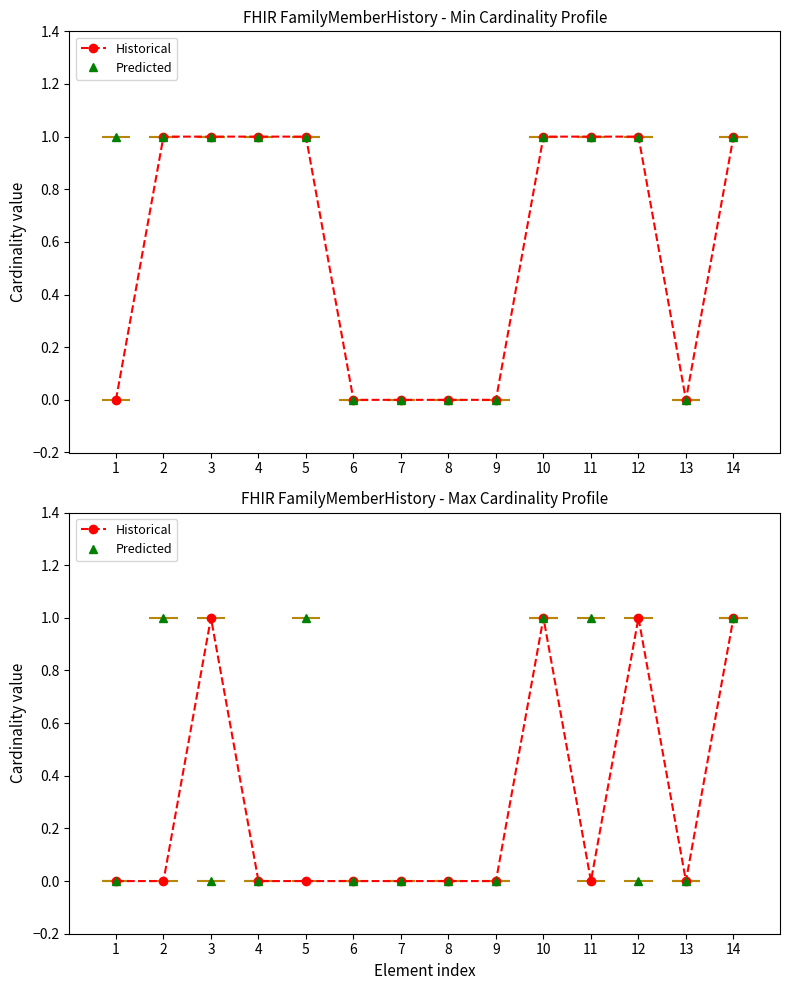

How many values in the Historical series exceed 0?

4